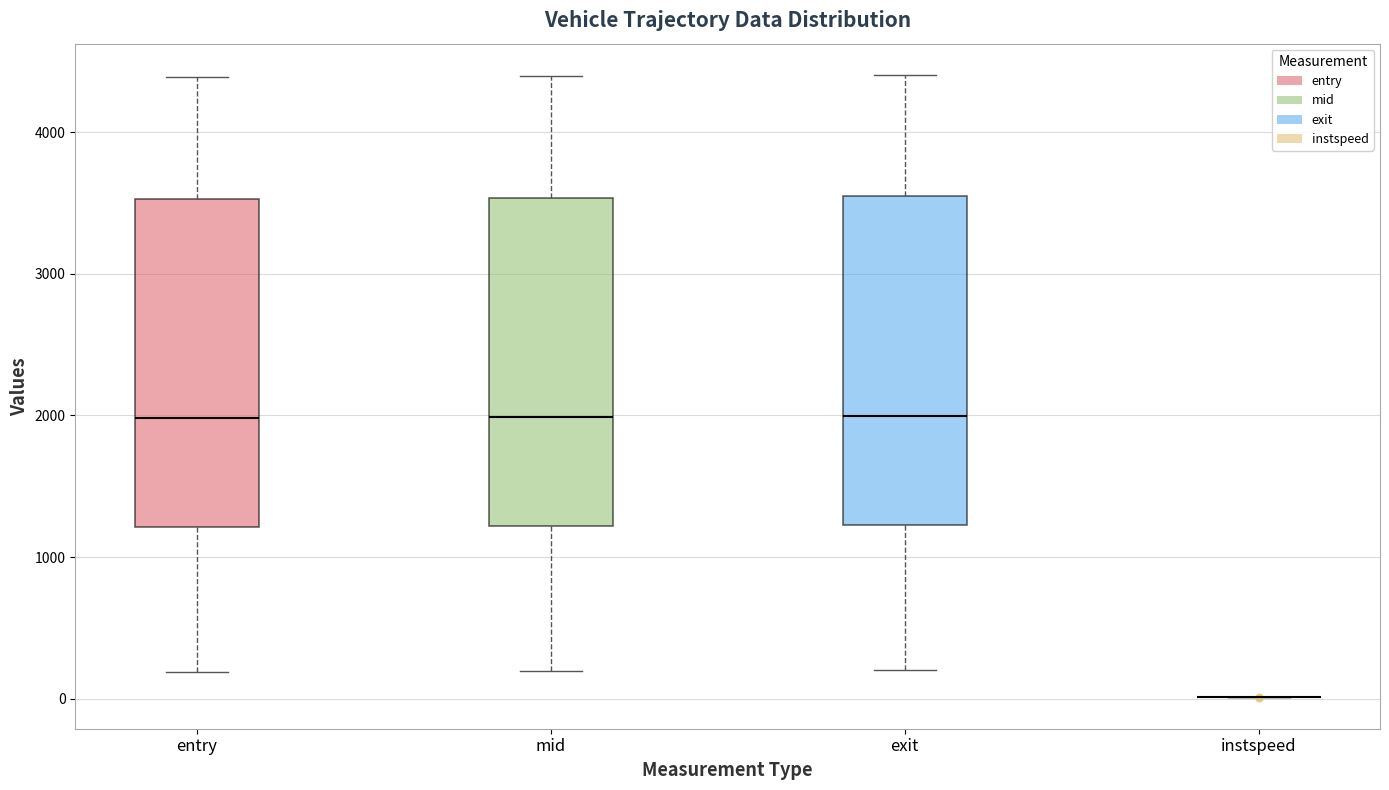

Reading left to right, read every box against the y-axis: the position of its median line, the range the box covers, and the ends of its whiskers. The values are not printed on the chart, so give them approximately, as read against the axis.

entry: median 2000, box 1200 to 3500, whiskers 200 to 4400
mid: median 2000, box 1200 to 3500, whiskers 200 to 4400
exit: median 2000, box 1200 to 3500, whiskers 200 to 4400
instspeed: box collapsed to a line at 0, whiskers 0 to 0